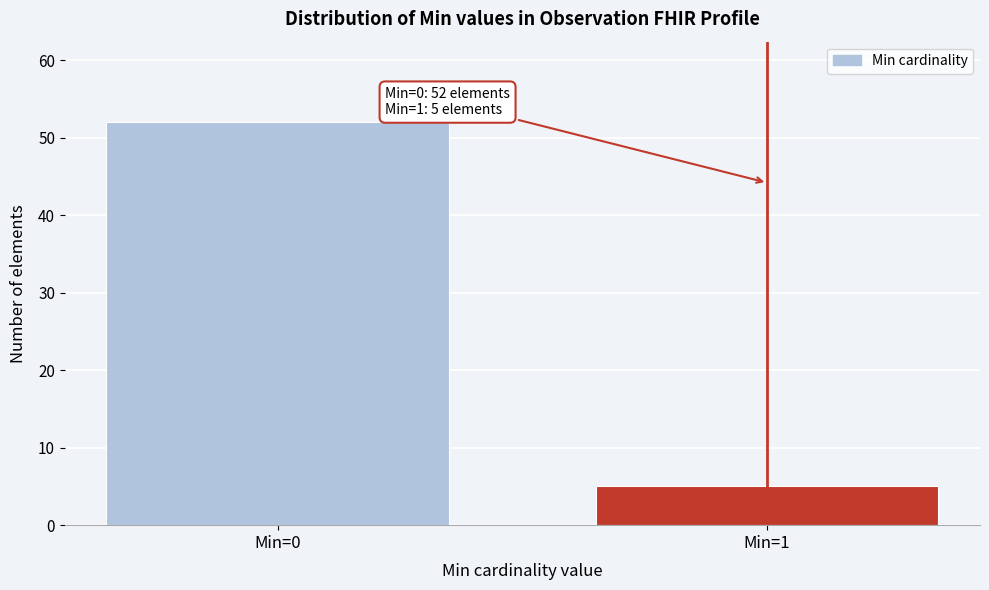

Reading left to right, what are all the values shown in this chart?

52	5